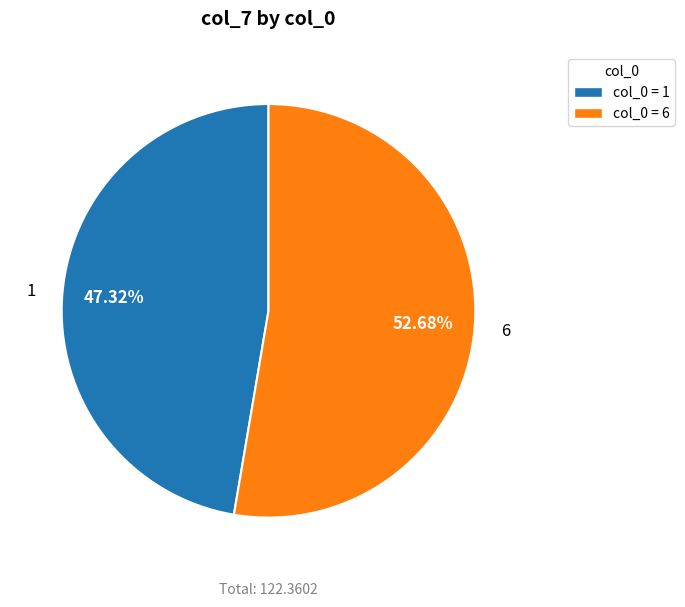

Is there a majority slice in this chart?

Yes